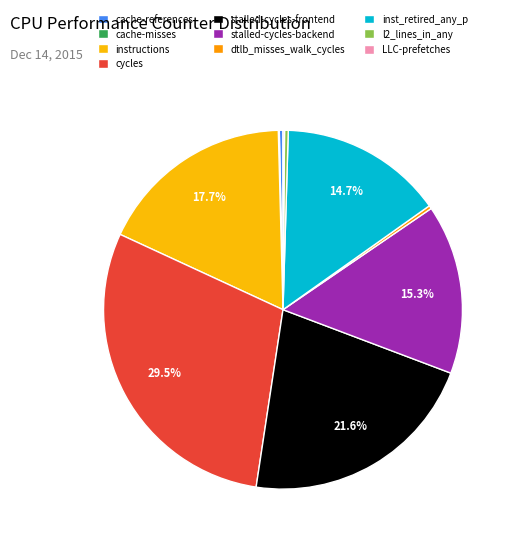

Which category has the biggest portion of the pie?

cycles